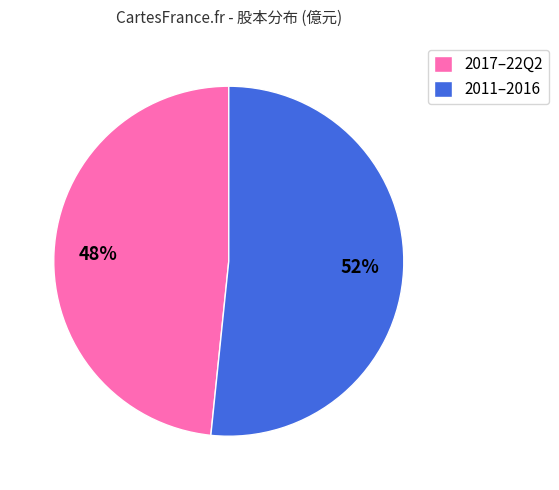

Between 2011–2016 and 2017–22Q2, which is larger?

2011–2016